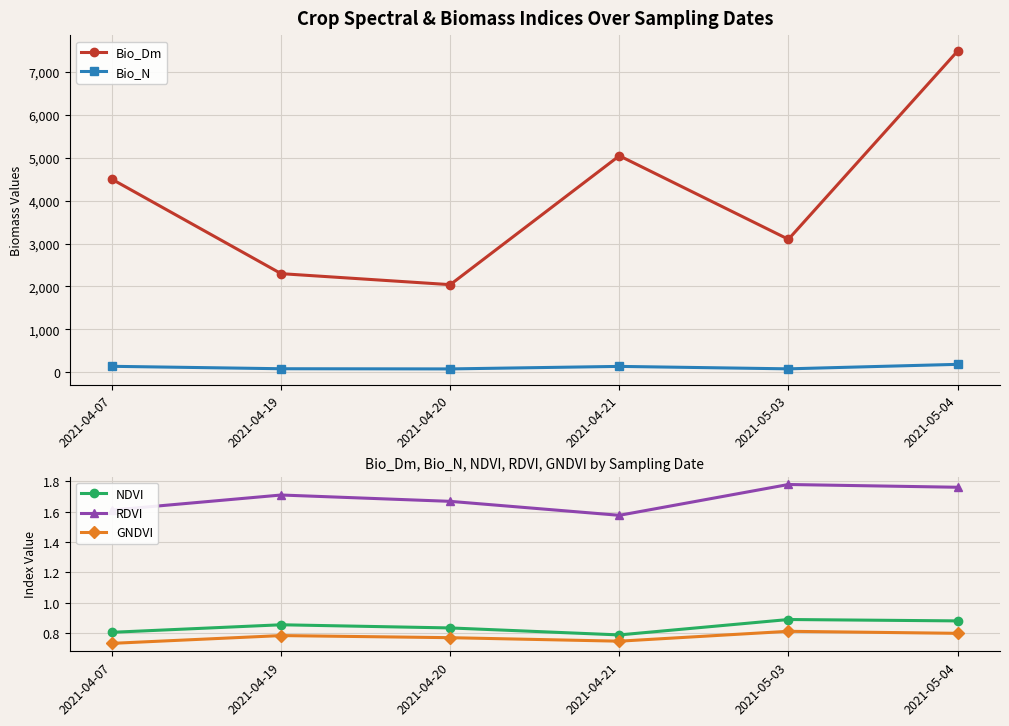

How many series are shown in this chart?

5